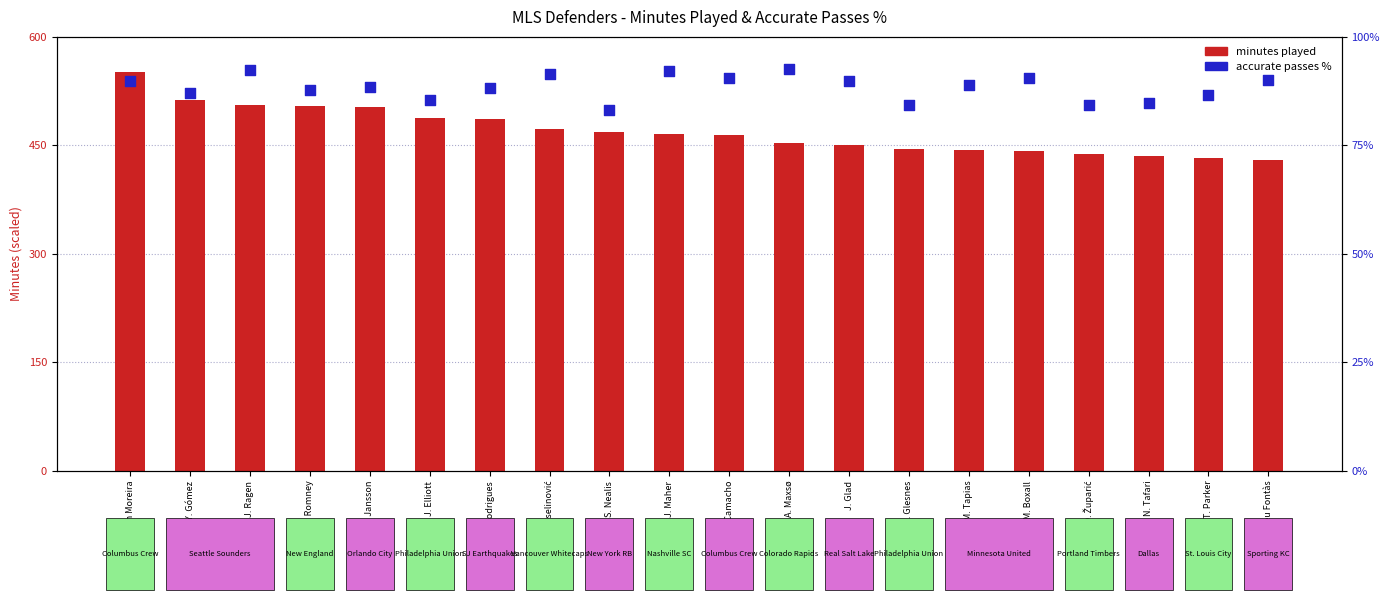

At which category is the sum across all series the highest?

Steven Moreira